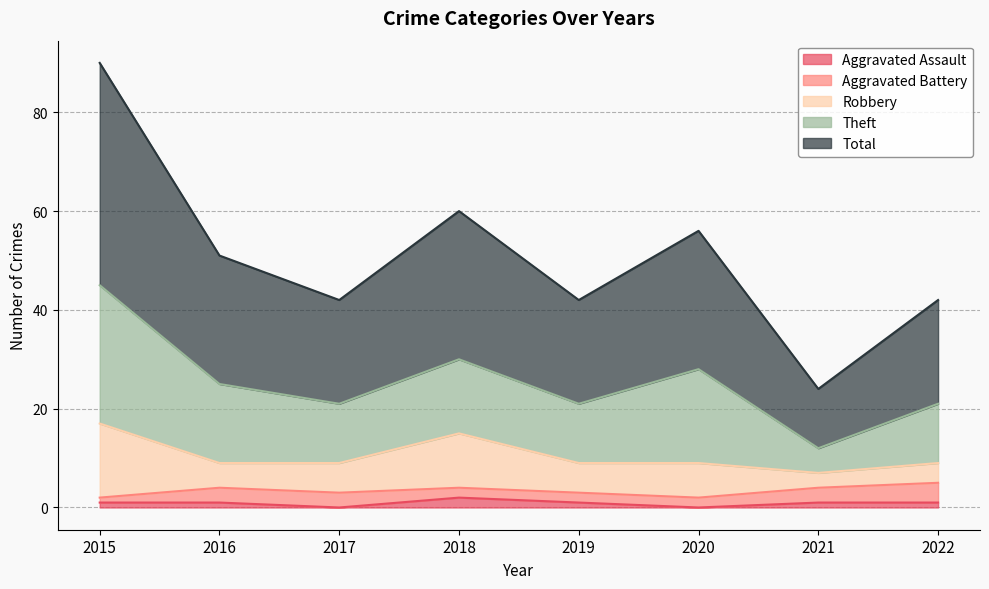

Which label corresponds to the largest value in the chart?

2015